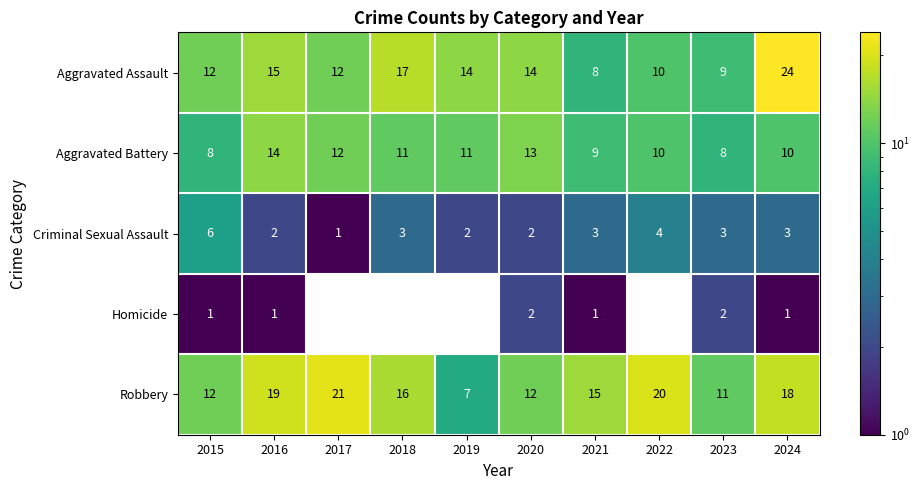

What is the difference between the maximum and minimum values in the Aggravated Battery series?

6